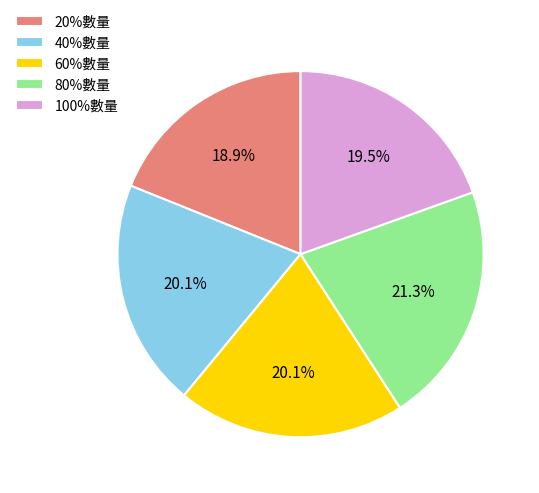

True or false: 80%數量 accounts for 31% of the total.

False